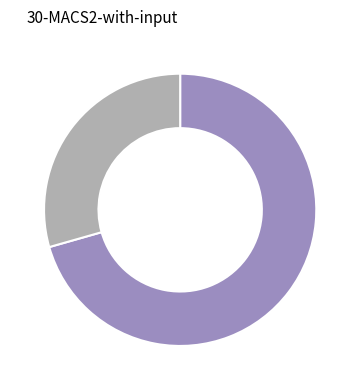

Is there a majority slice in this chart?

Yes